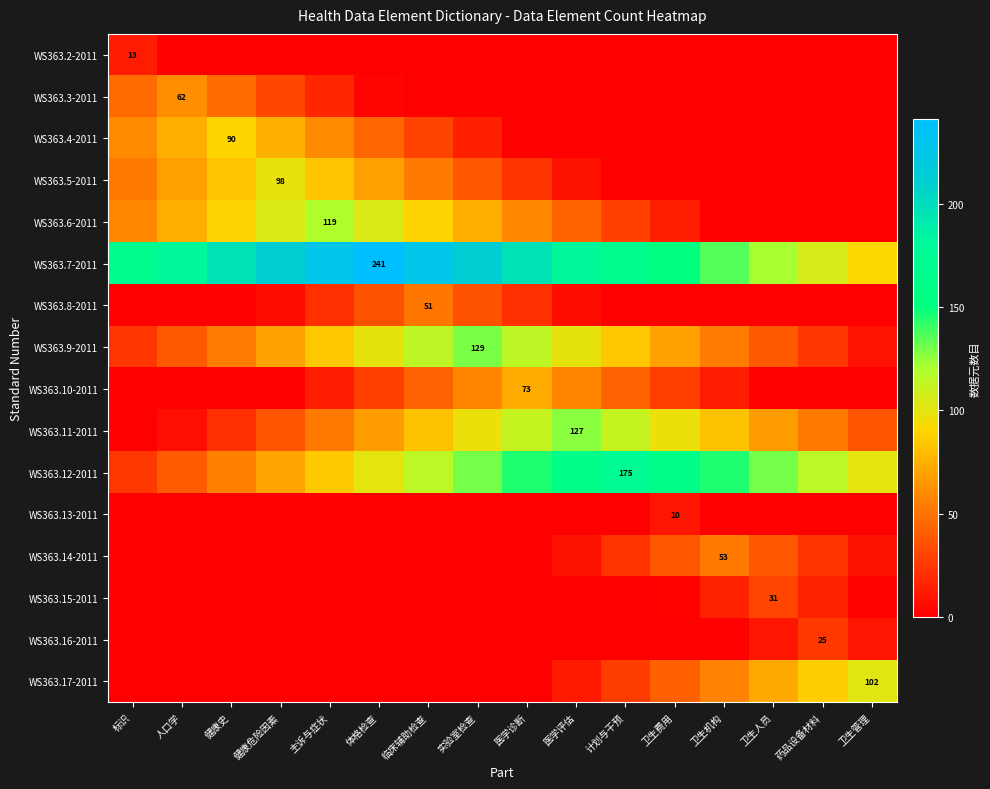

Is the value of WS363.11-2011 at 人口学 greater than the value of WS363.10-2011 at 卫生管理?

Yes